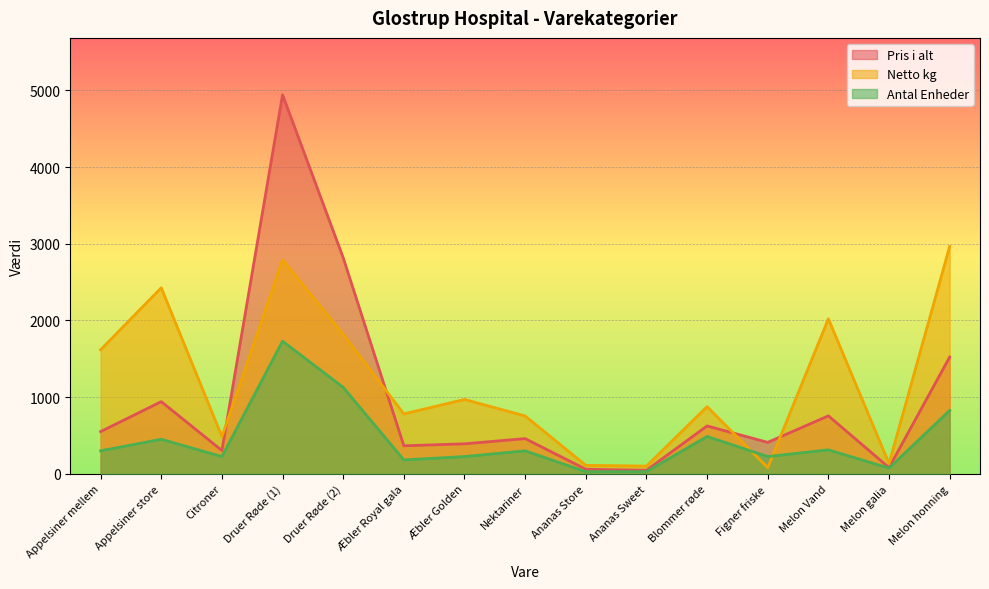

The value of Antal Enheder at Appelsiner mellem is 407.9. True or false?

False